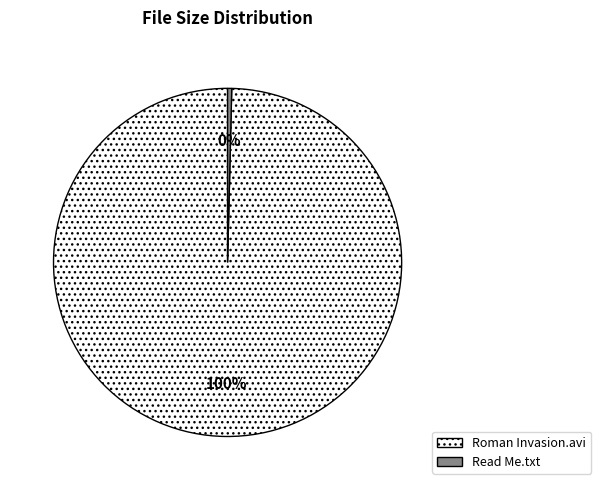

How many segments does this pie chart have?

2